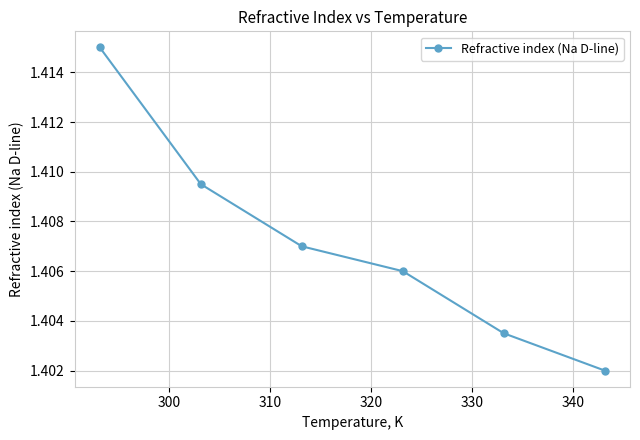

Count the values in the range 1 to 2.

6